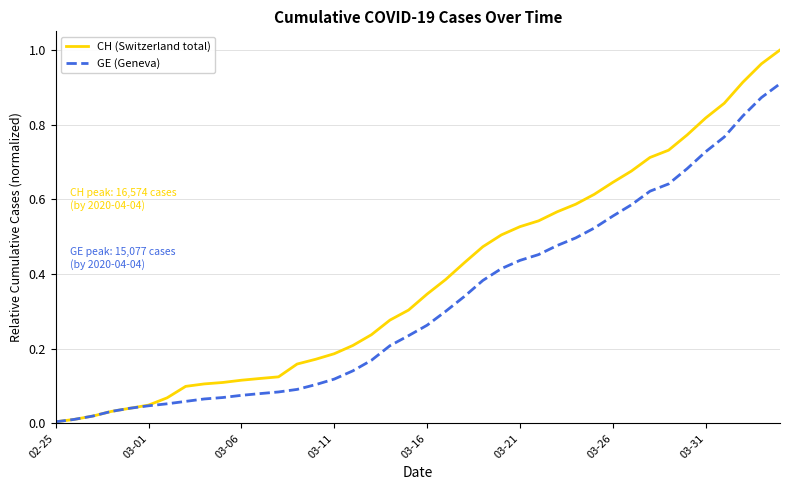

Which series has the largest total across all categories?

CH (Switzerland total)